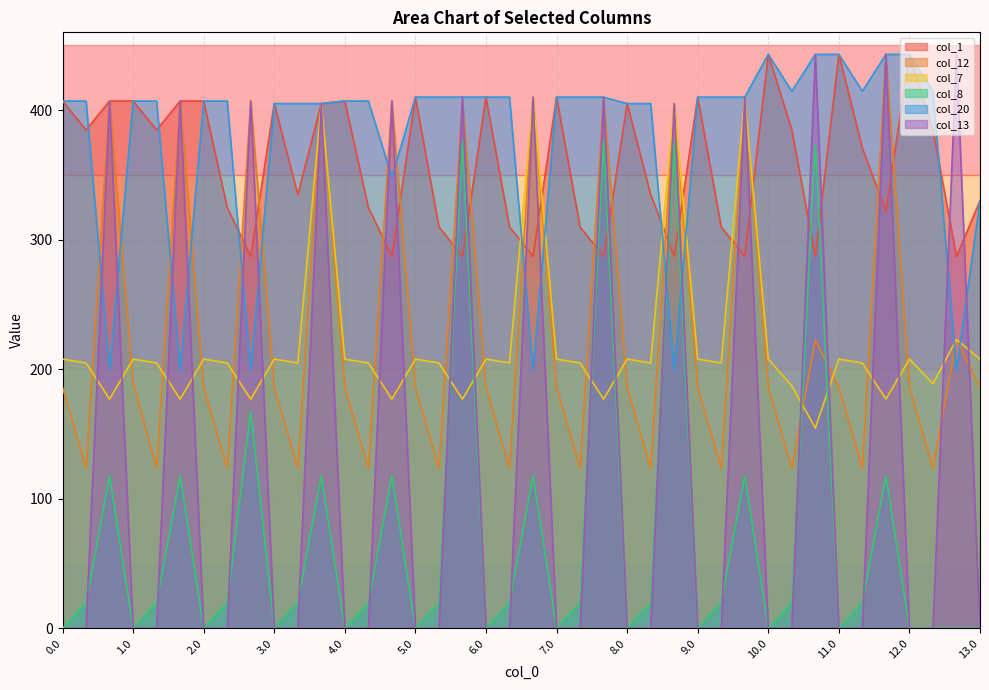

What is the difference between the highest and lowest values at 13.0?

330.0